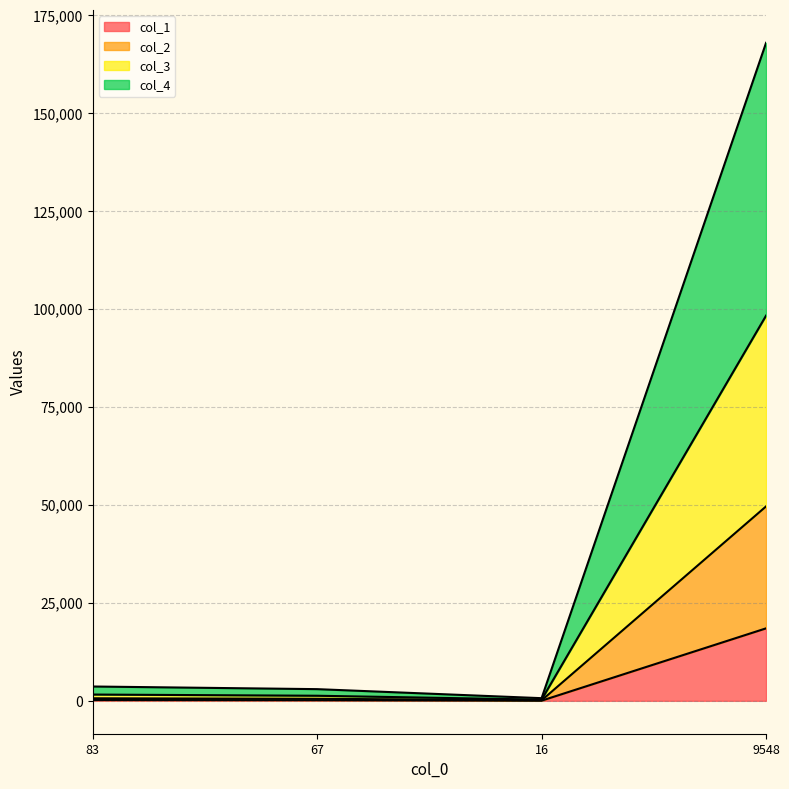

What is the difference between the col_1 values at 9548 and 16?

18462